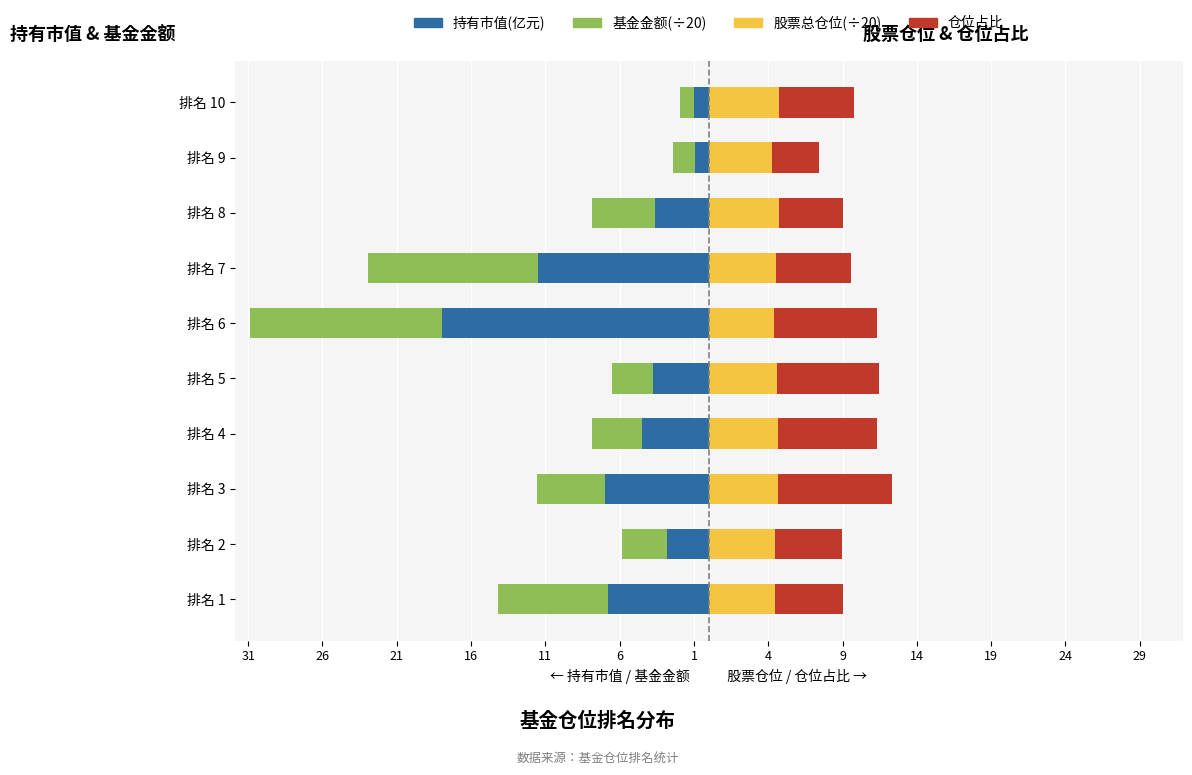

What is the spread (max minus min) of values at 排名 5?

18.0